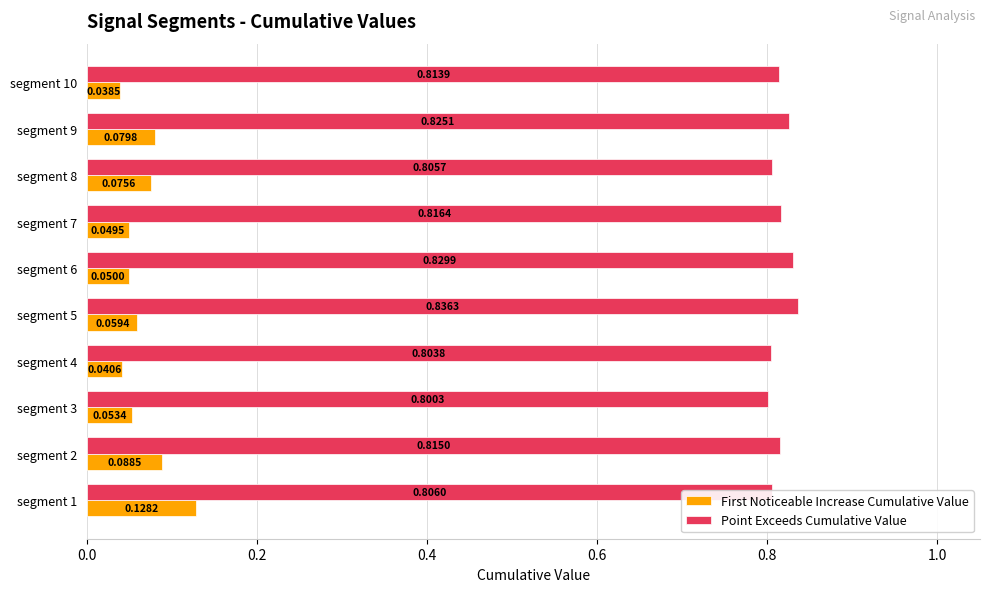

What is the sum of all Point Exceeds Cumulative Value values?

8.2